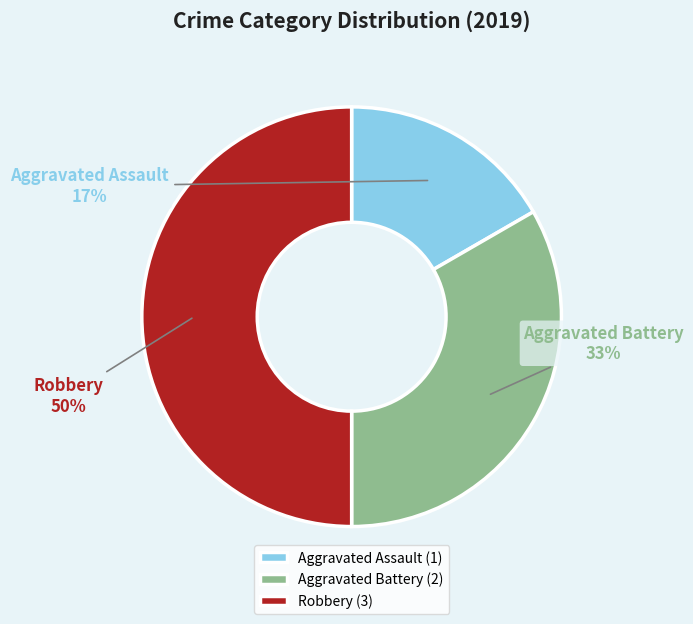

True or false: Aggravated Battery accounts for 33% of the total.

True